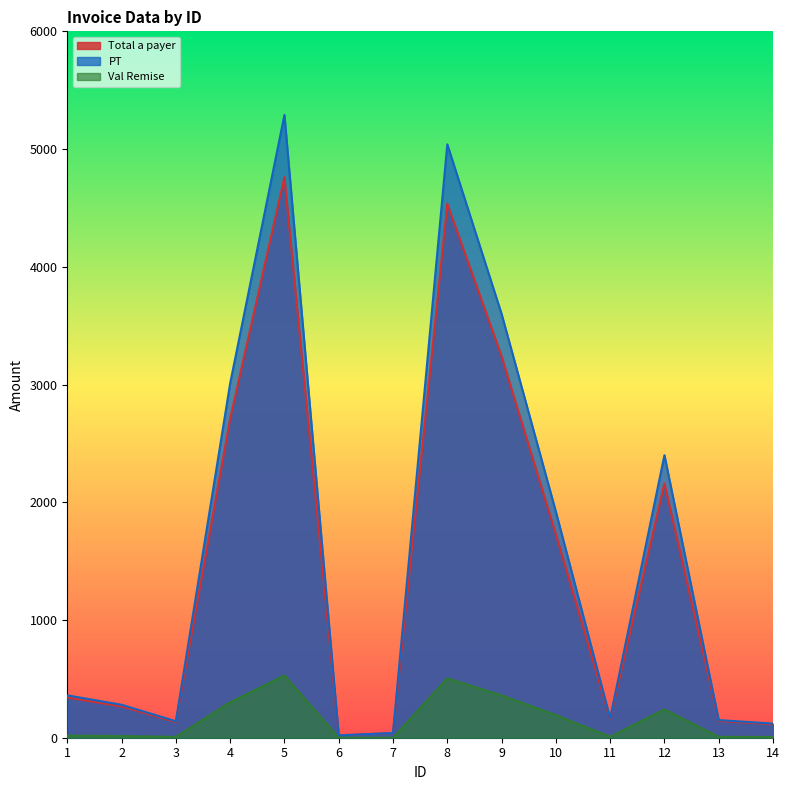

Does the chart display data point markers on the line(s)?

No